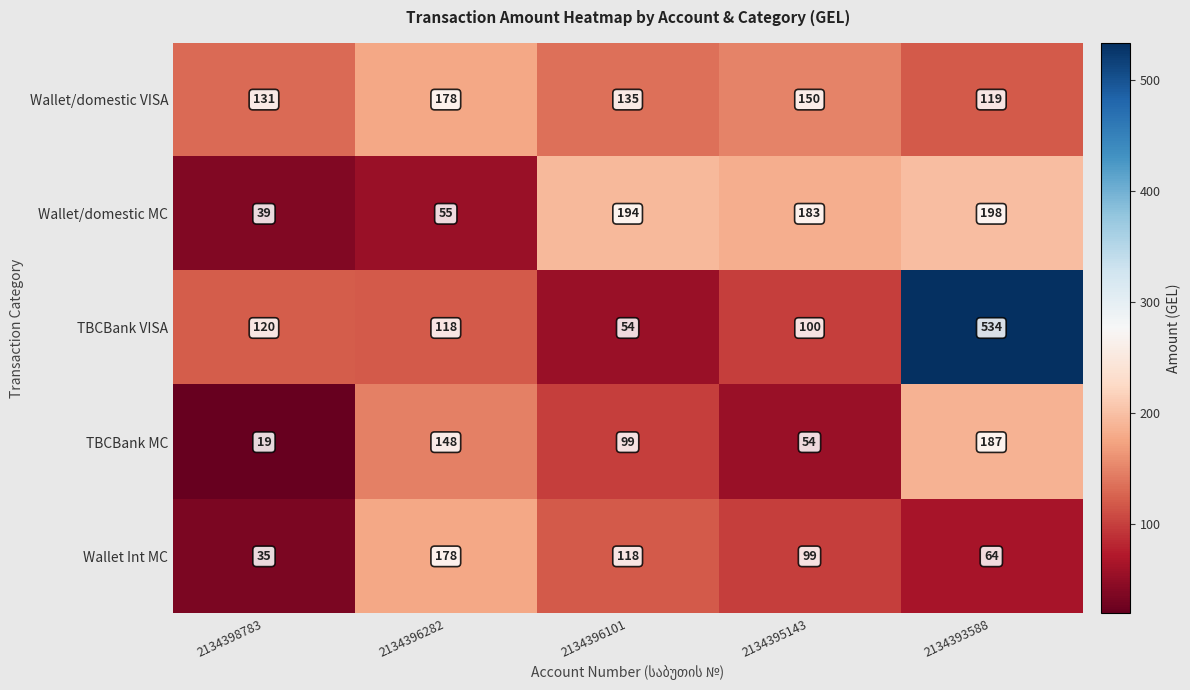

Reading left to right, list all the values displayed in this chart.

Wallet/domestic VISA: 2134398783=131	2134396282=178	2134396101=135	2134395143=150	2134393588=119
Wallet/domestic MC: 2134398783=39	2134396282=55	2134396101=194	2134395143=183	2134393588=198
TBCBank VISA: 2134398783=120	2134396282=118	2134396101=54	2134395143=100	2134393588=534
TBCBank MC: 2134398783=19	2134396282=148	2134396101=99	2134395143=54	2134393588=187
Wallet Int MC: 2134398783=35	2134396282=178	2134396101=118	2134395143=99	2134393588=64